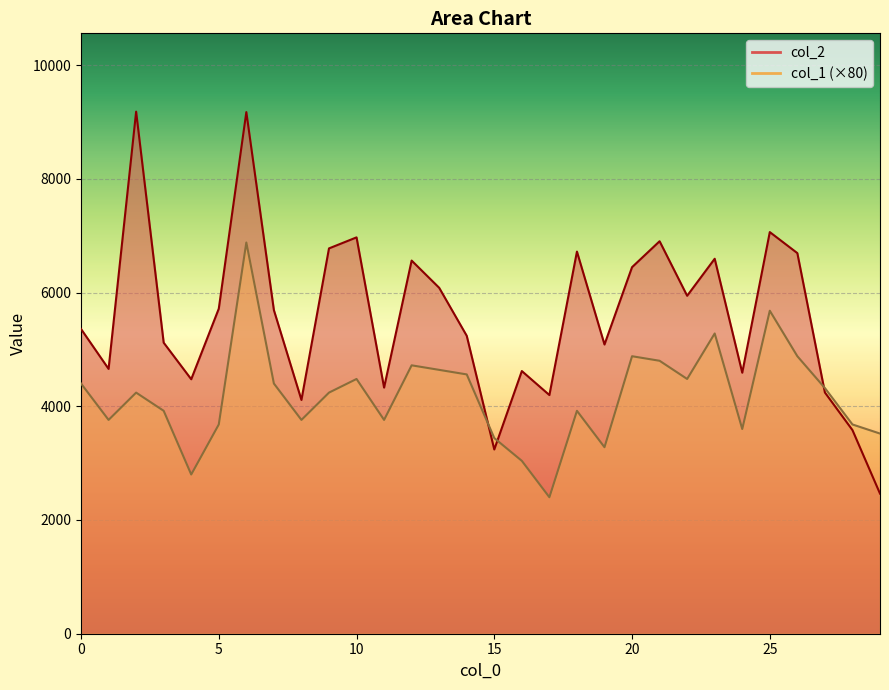

Read the col_2 value at 4, to the nearest 100.

4500